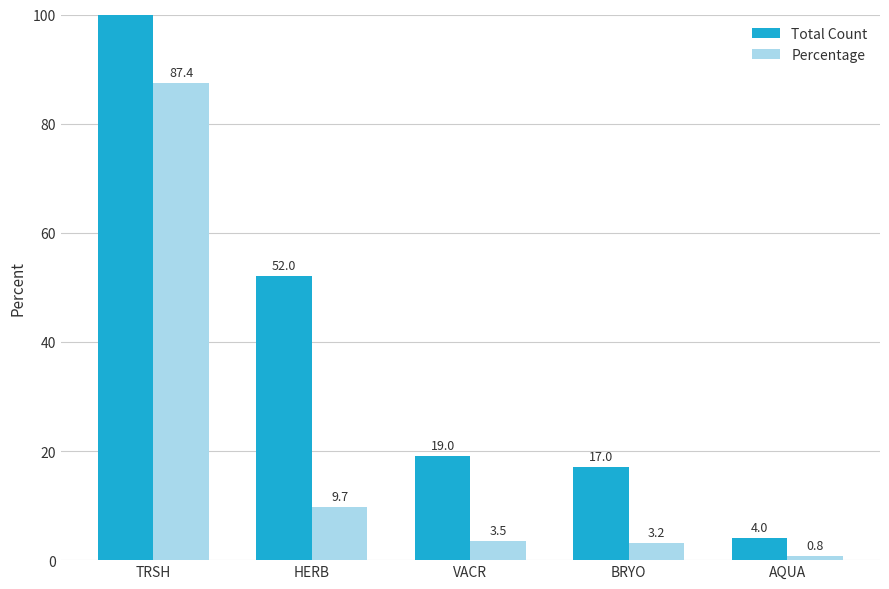

At which category is the sum across all series the highest?

TRSH